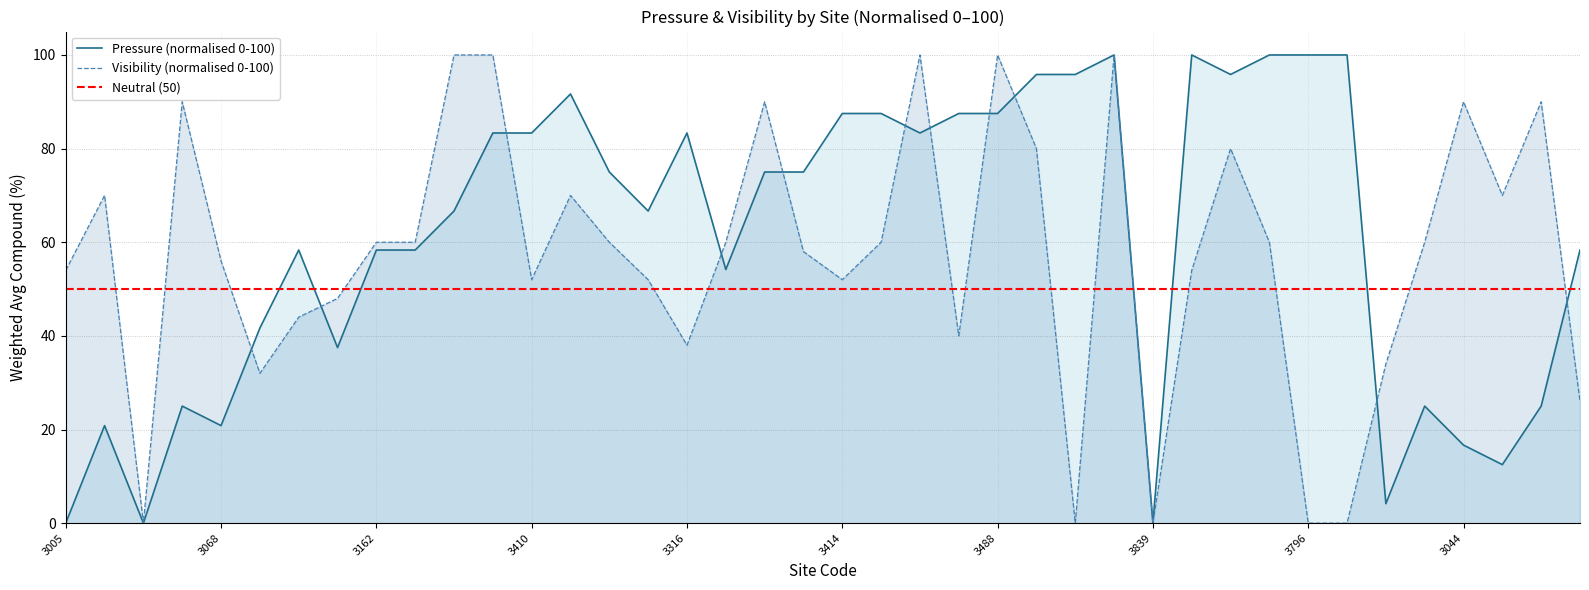

What is the label of the 25th point from the right?

3220